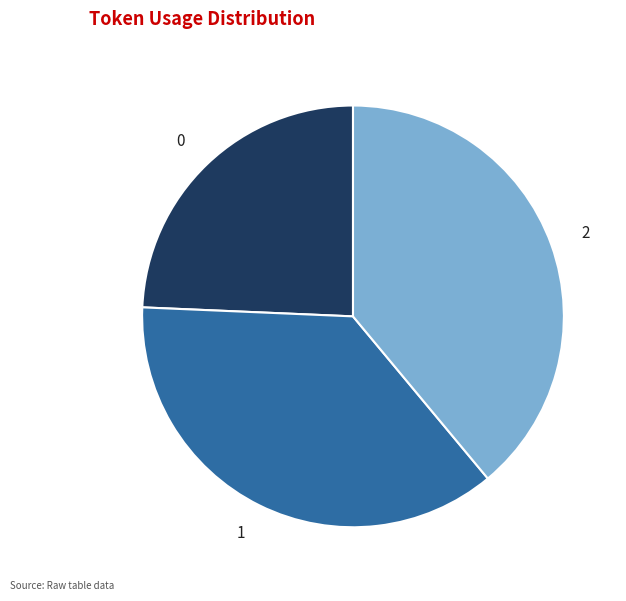

Approximately how many times larger is the value at 1 compared to 2?

0.9